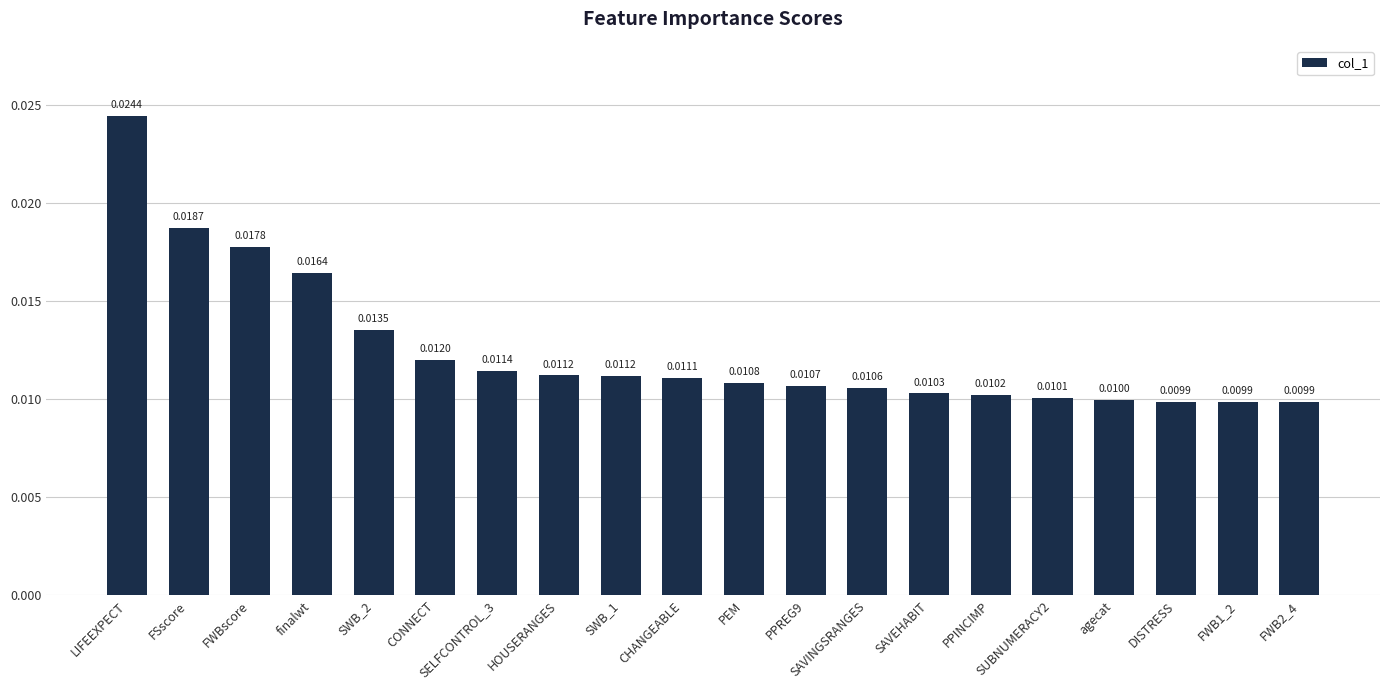

What is the label of the 5th bar from the left?

SWB_2